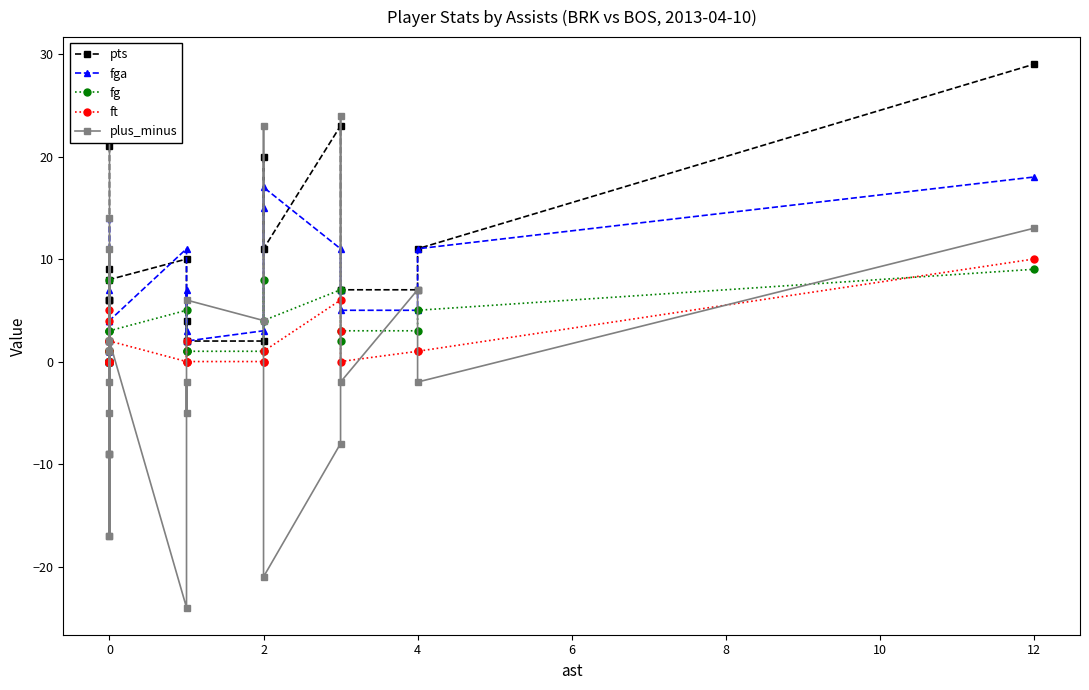

True or false: ft has more than 2 interior local peaks.

True